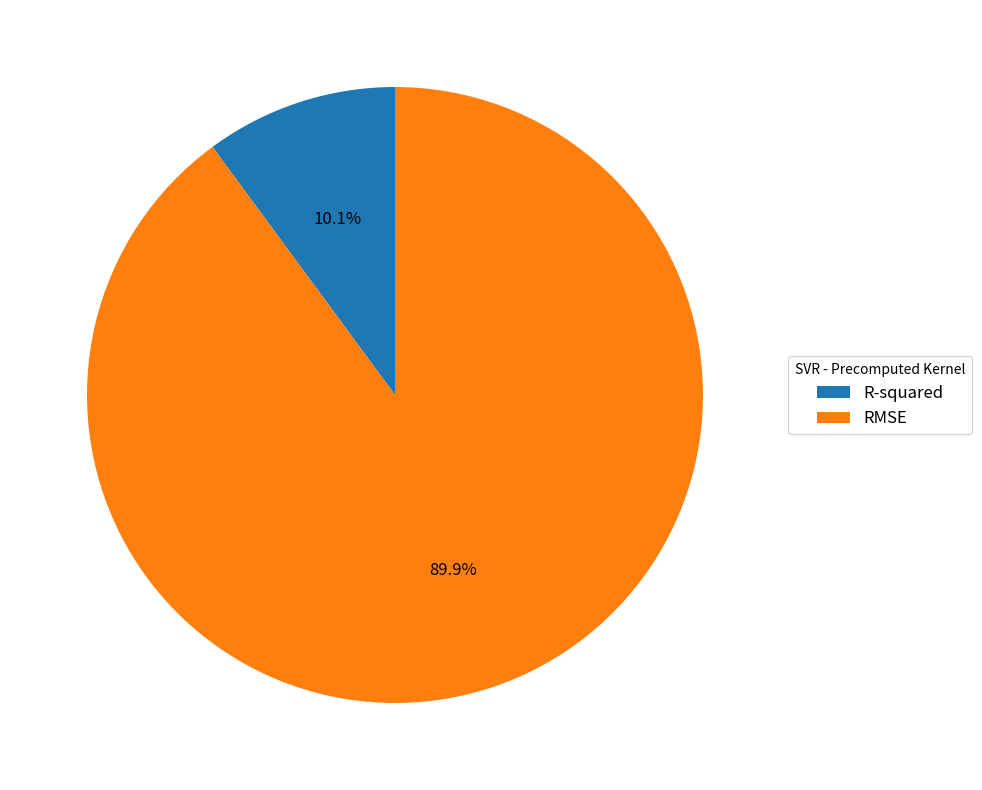

How many segments does this pie chart have?

2